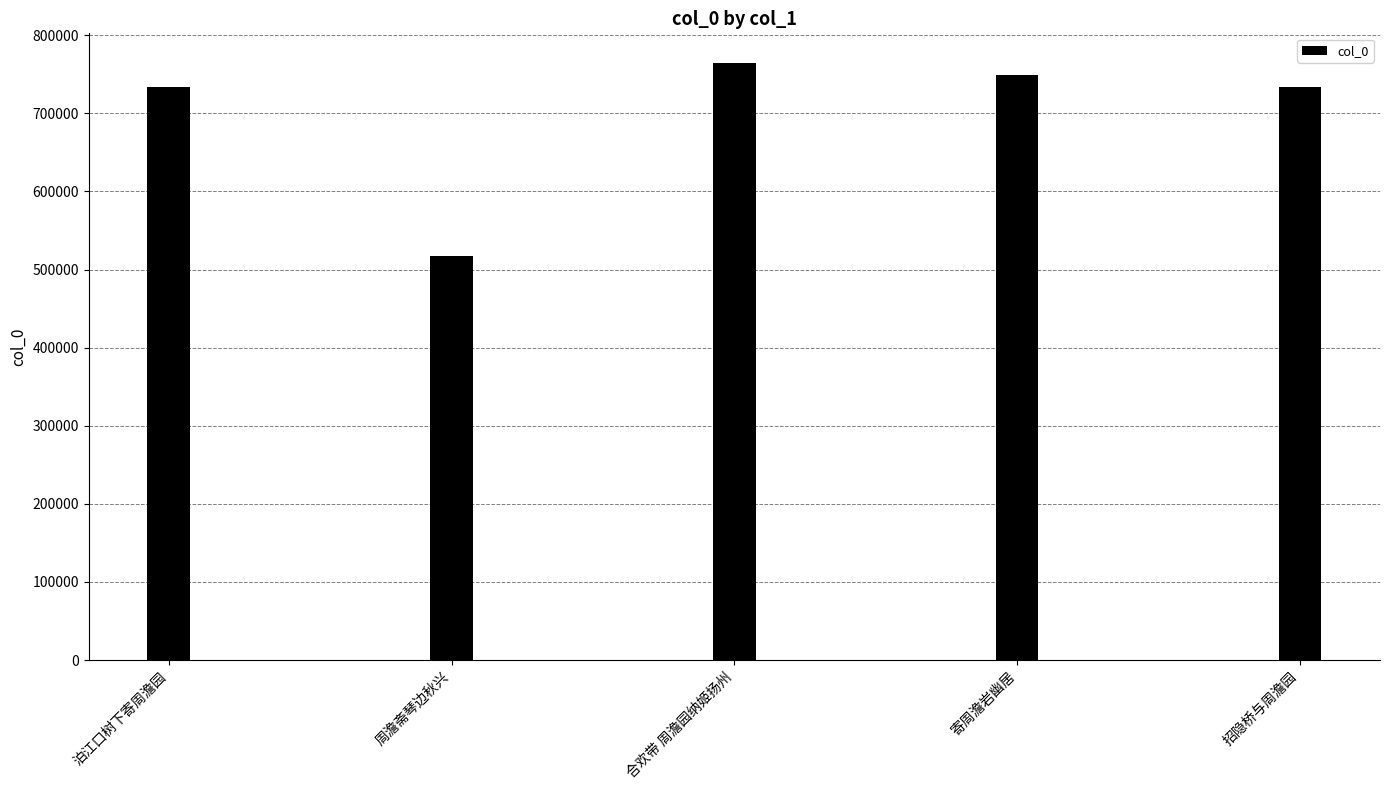

What is the value of the 4th bar from the left?

749528